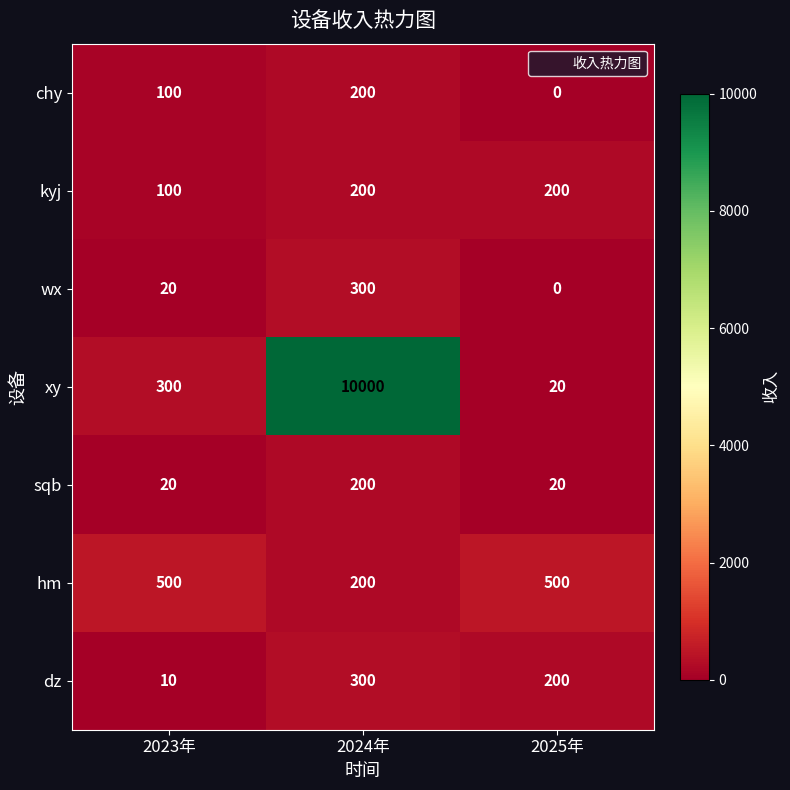

Count the number of data series in this chart.

7